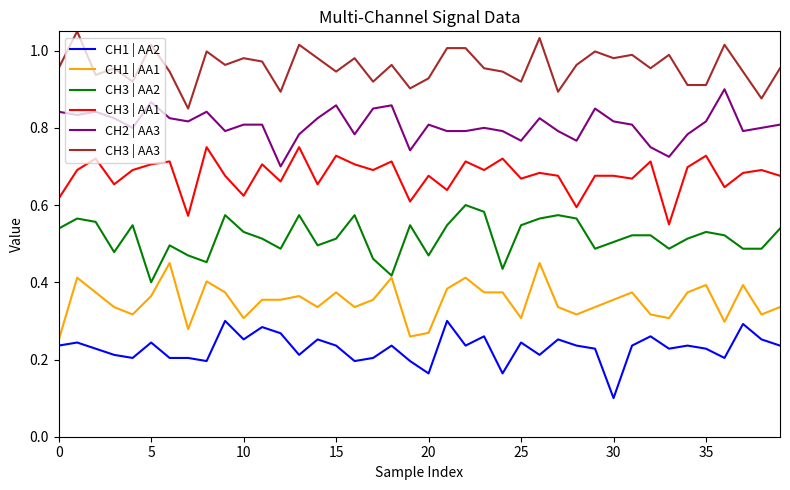

Rank the series by their maximum value, from lowest to highest.

CH1 | AA2, CH1 | AA1, CH3 | AA2, CH3 | AA1, CH2 | AA3, CH3 | AA3